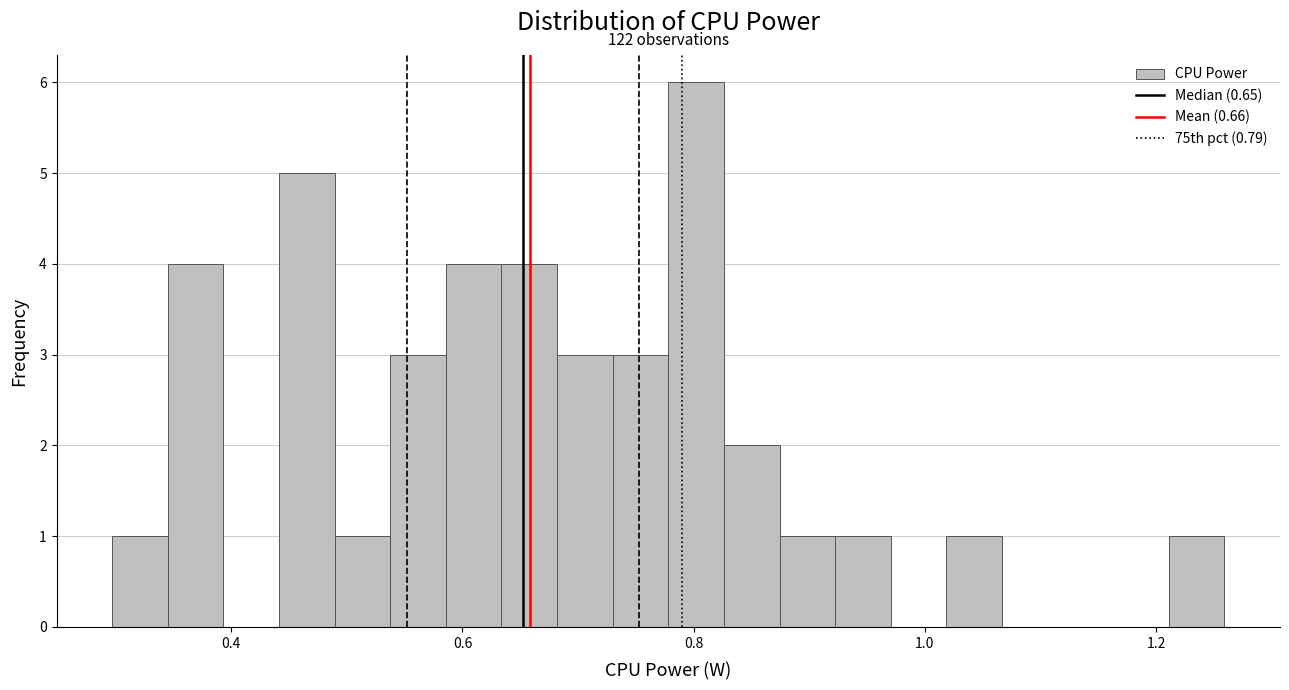

Around what value on the x-axis is the tallest bar? Give the approximate position of its centre, as read against the axis.

0.80